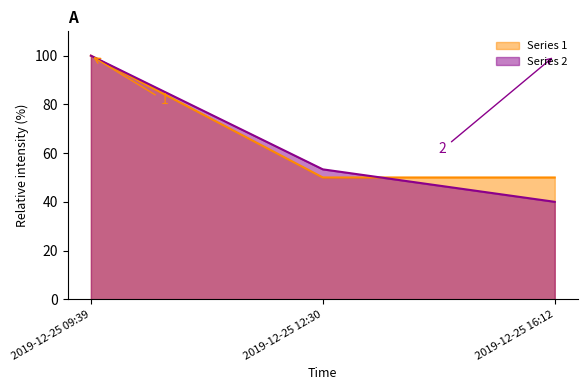

The Series 2 series shows 56.2 at 2019-12-25 09:39. True or false?

False